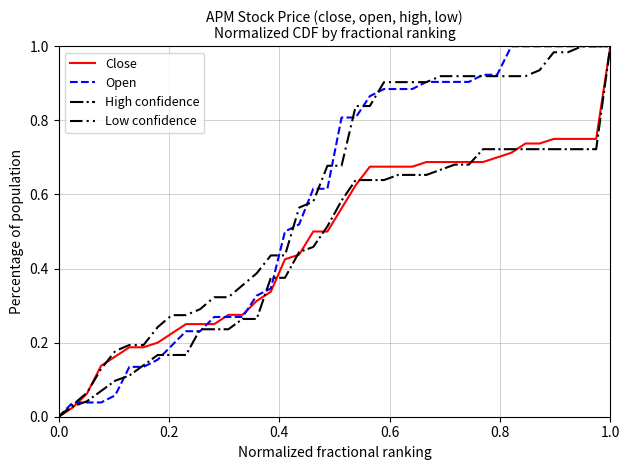

How many lines are shown in the chart?

4